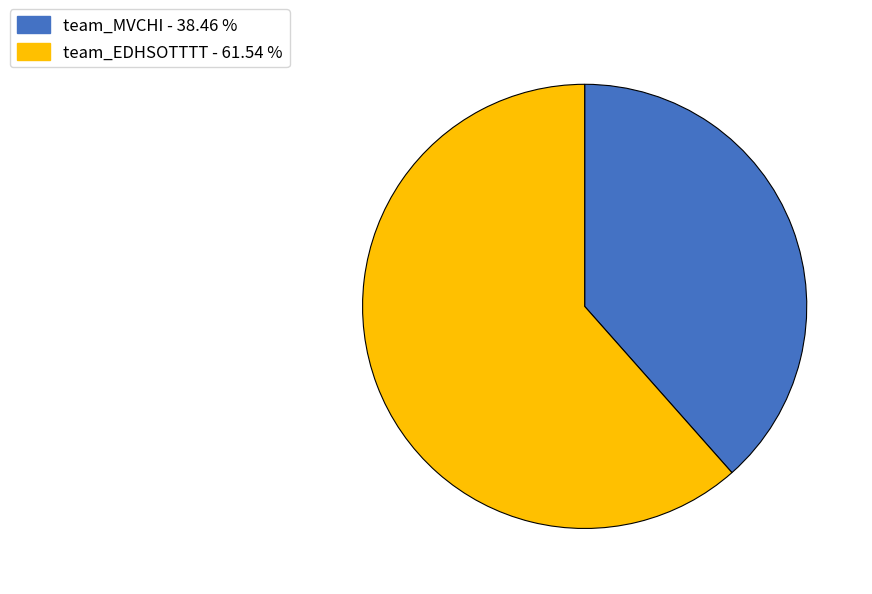

Which category accounts for the majority?

team_EDHSOTTTT